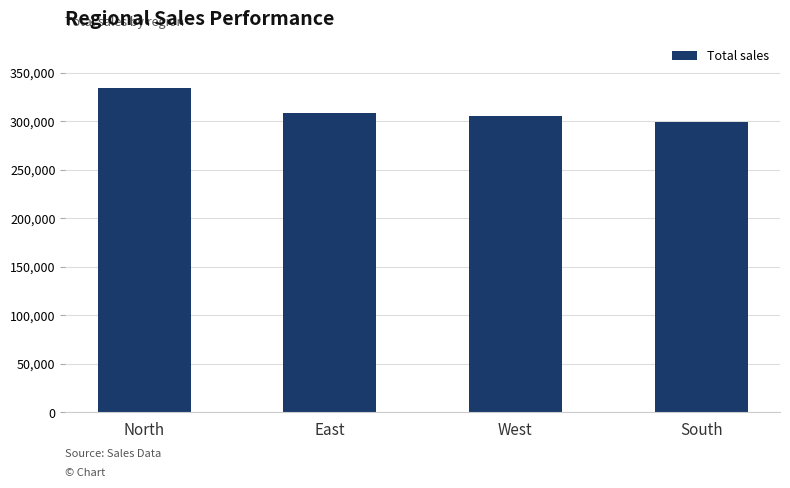

What is the label of the 4th bar from the left?

South